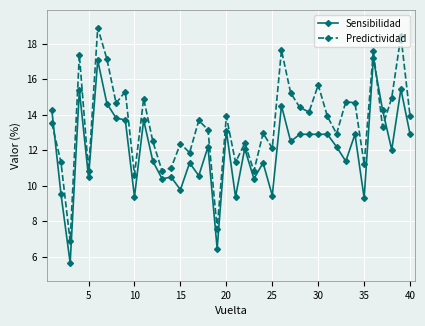

True or false: Predictividad has more than 0 interior local peaks.

True